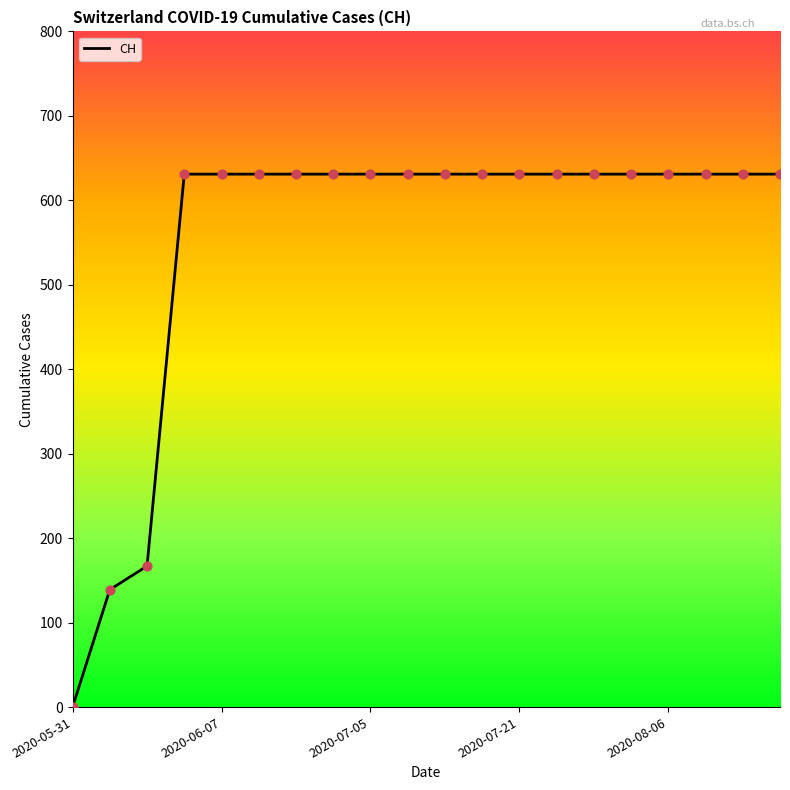

What is the difference between the maximum and minimum values?

631